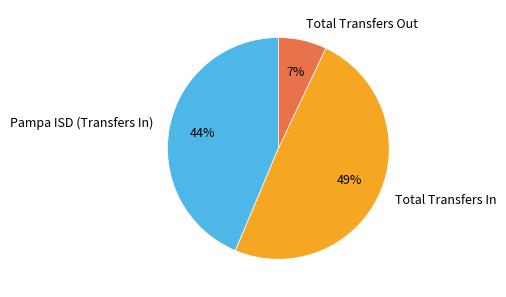

Approximately how many times larger is the value at Total Transfers In compared to Pampa ISD (Transfers In)?

1.1